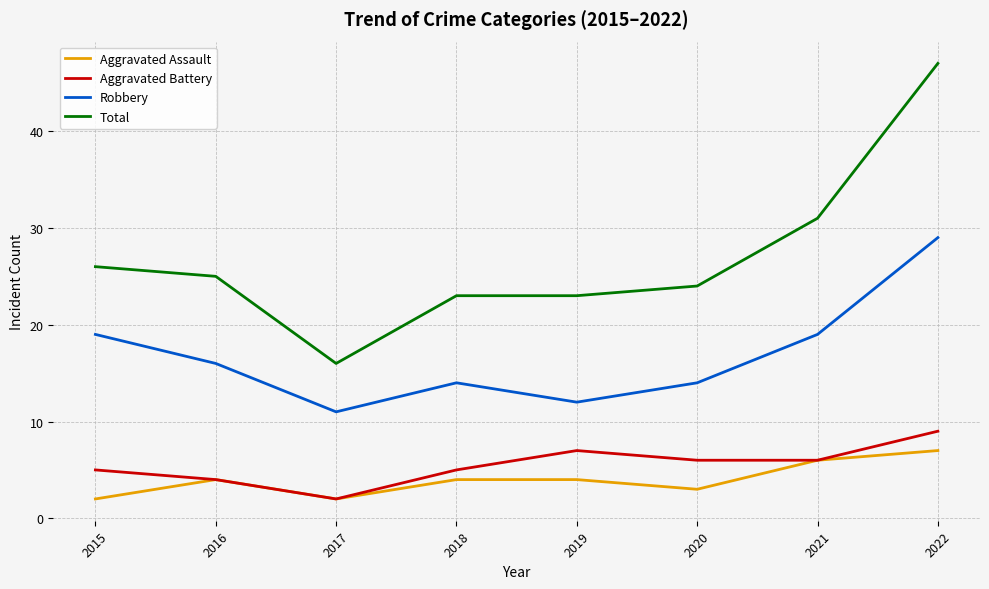

How many lines are shown in the chart?

4